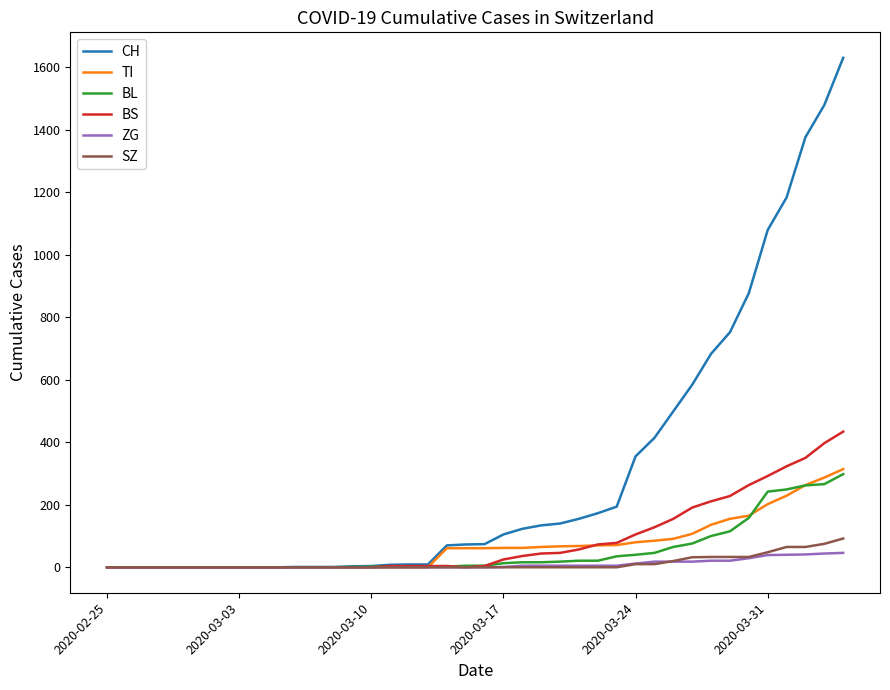

Which series has the largest total across all categories?

CH